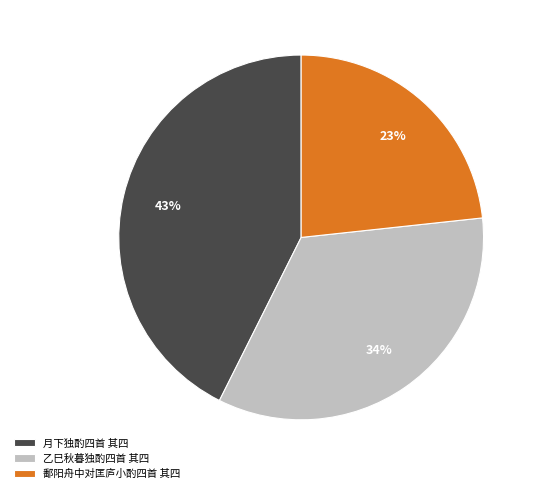

To the nearest percent, what portion does 鄱阳舟中对匡庐小酌四首 其四 represent?

23%